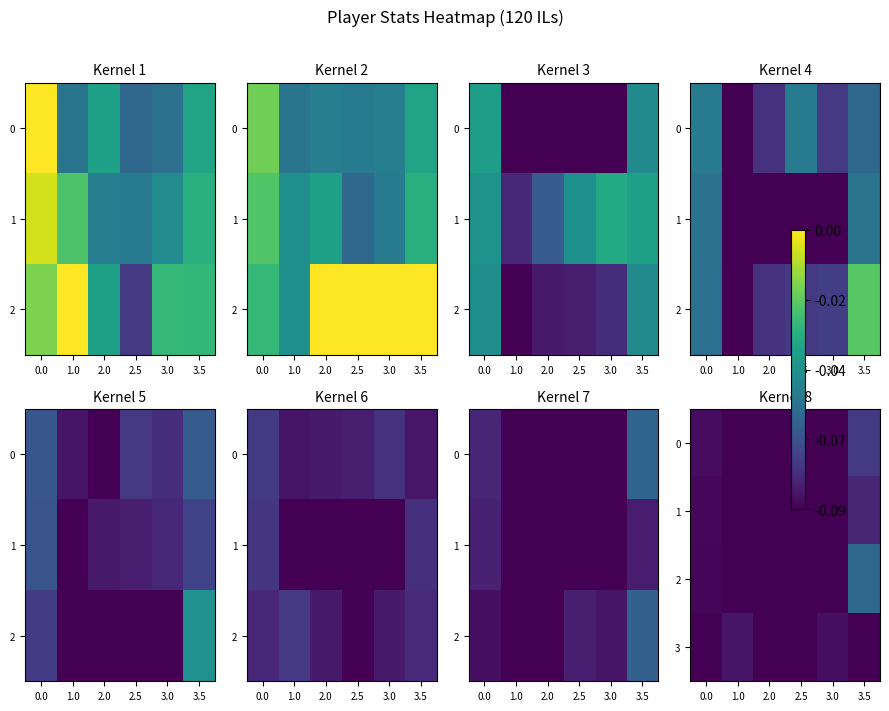

Rank the categories by 2 value from lowest to highest.

1.0, 2.0, 2.5, 3.0, 0.0, 3.5